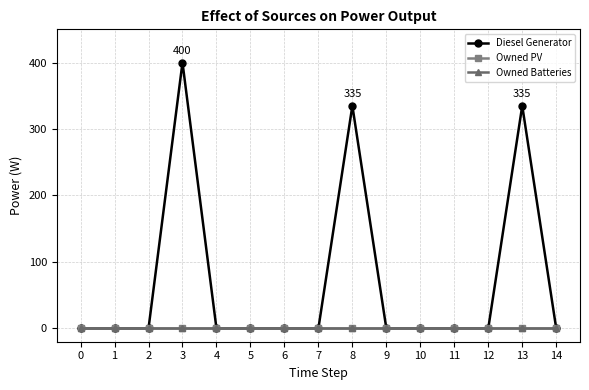

Reading left to right, list all the values displayed in this chart.

Diesel Generator: 0	0	0	400	0	0	0	0	335	0	0	0	0	335	0
Owned PV: 0	0	0	0	0	0	0	0	0	0	0	0	0	0	0
Owned Batteries: 0	0	0	0	0	0	0	0	0	0	0	0	0	0	0